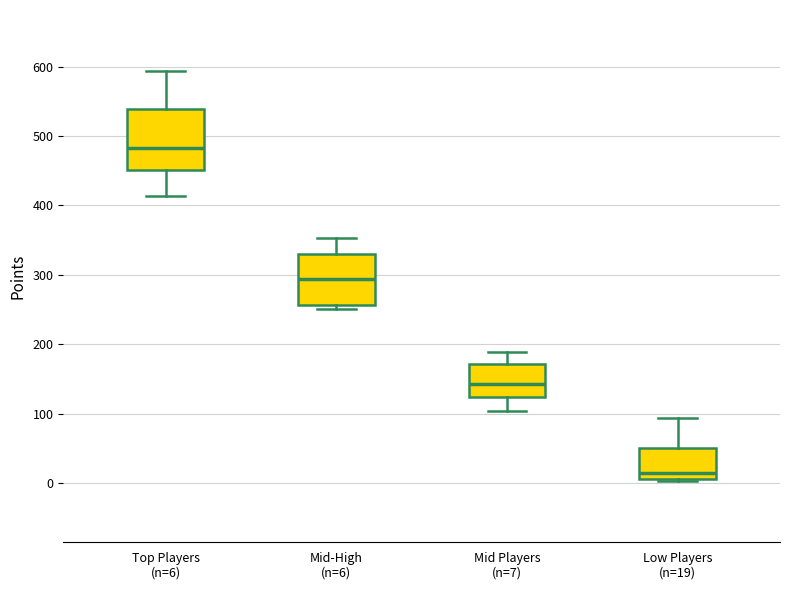

Where does the upper whisker of the box for Top Players (n=6) end on the y-axis? The values are not printed on the chart, so give them approximately, as read against the axis.

590